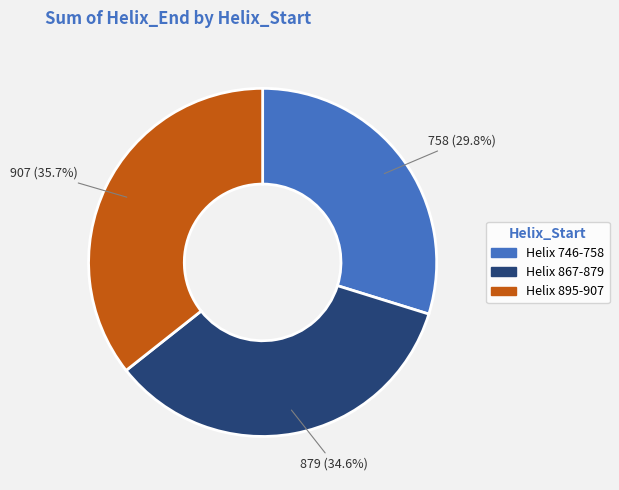

What is the largest slice in the pie chart?

Helix 895-907